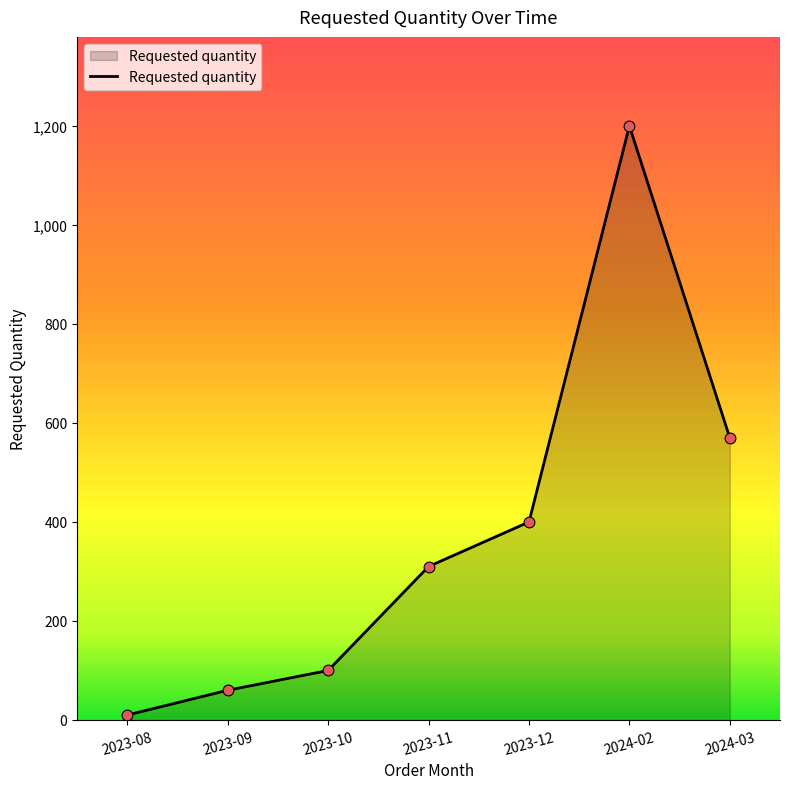

Between 2023-08 and 2023-11, which is larger?

2023-11